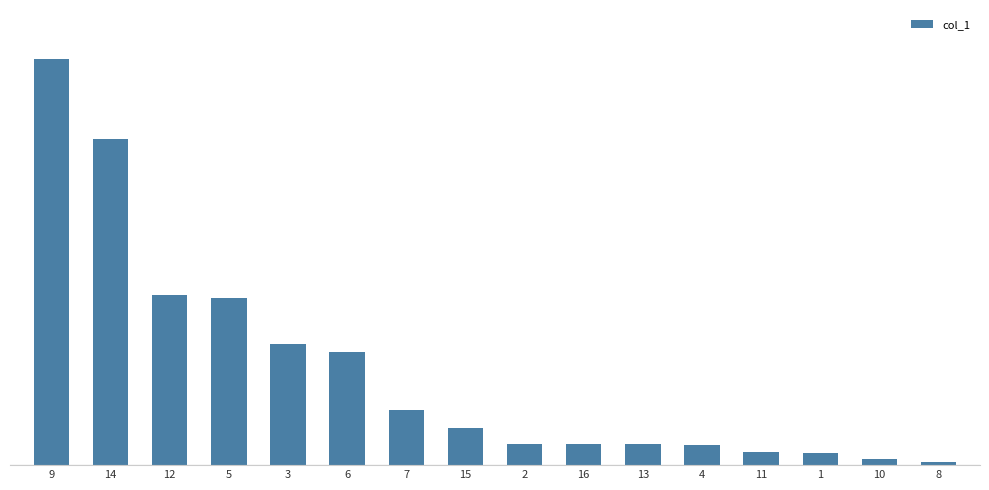

Does the chart contain any negative values?

No